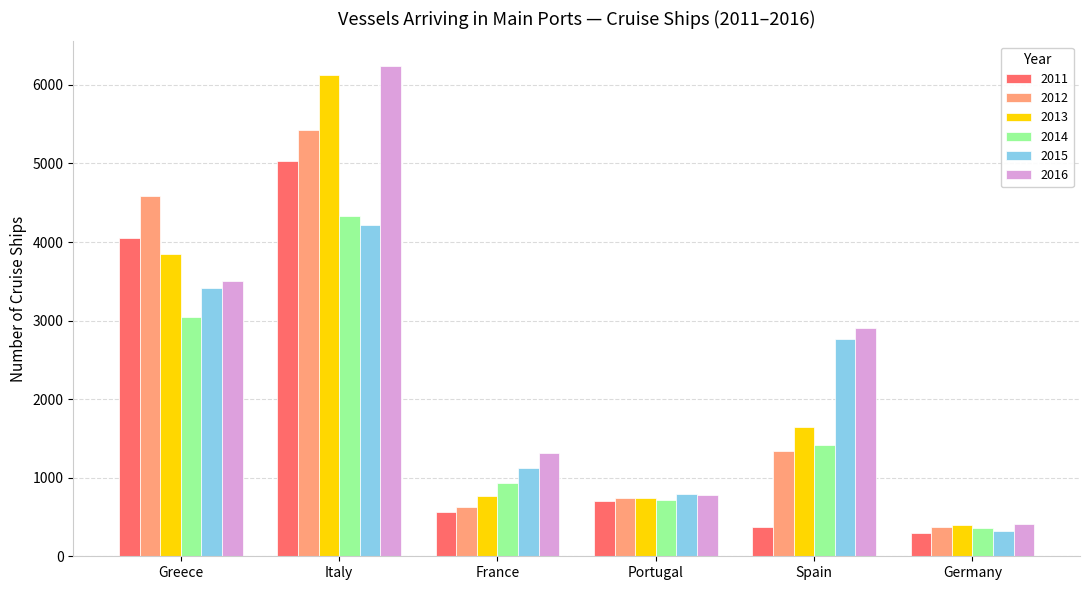

At how many categories does at least one series exceed 5259?

1